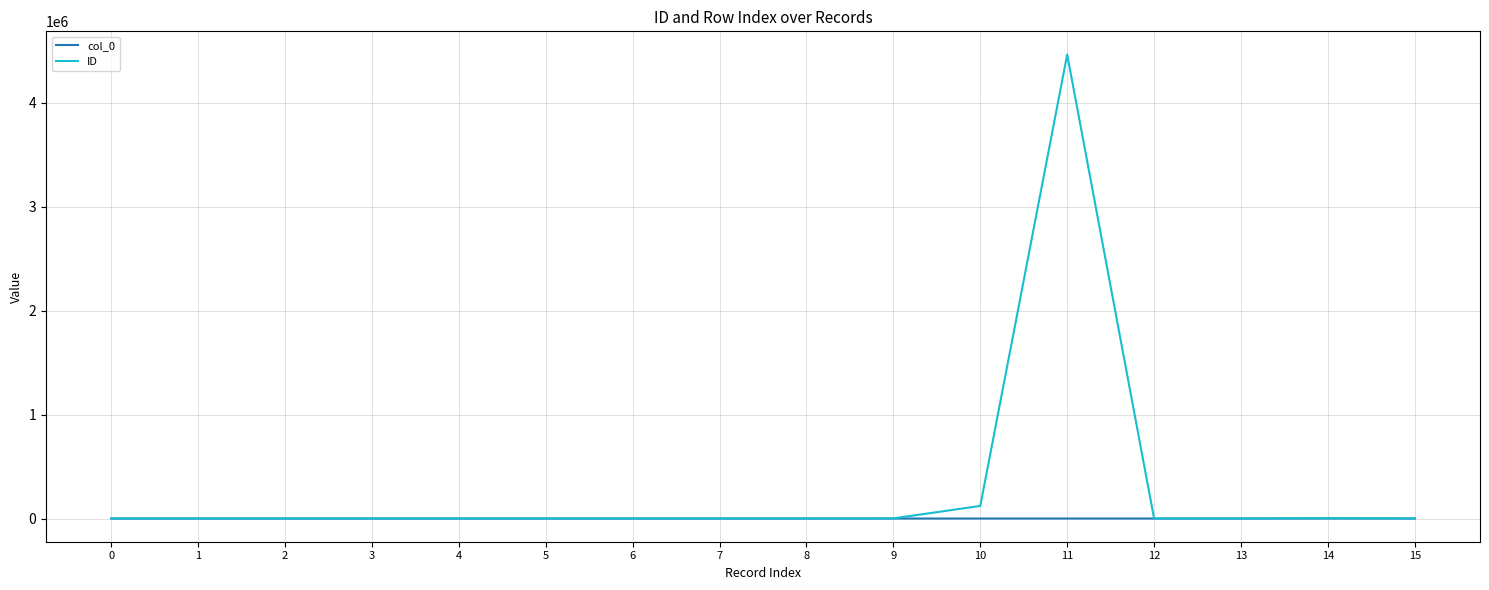

Which series has the largest total across all categories?

ID